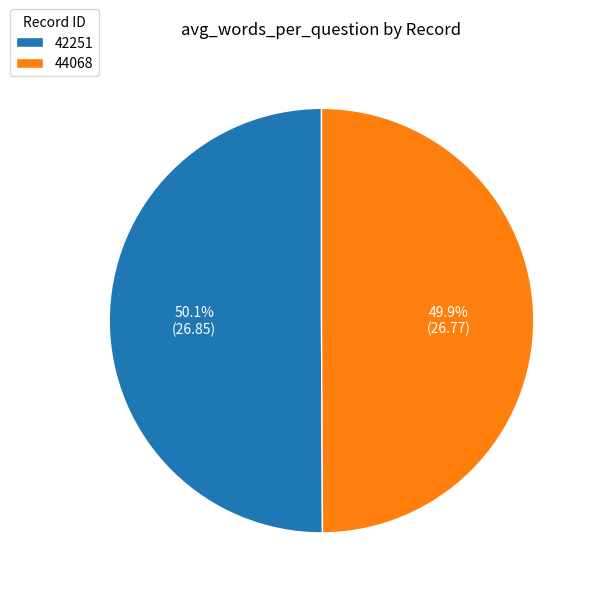

Does any single category account for the majority?

Yes